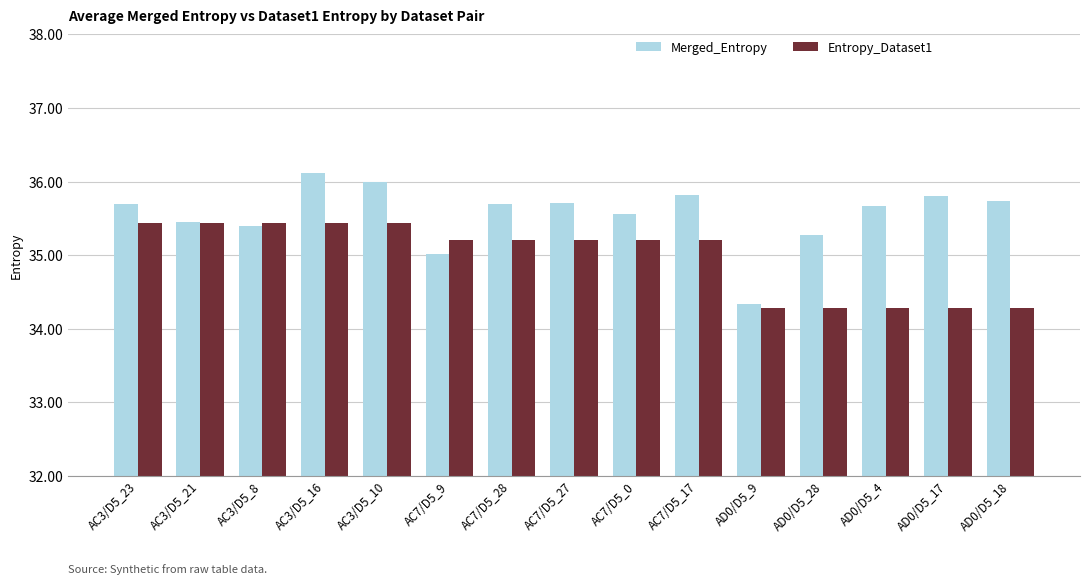

Reading left to right, list all the values displayed in this chart.

Merged_Entropy: AC3/D5_23=35.7	AC3/D5_21=35.5	AC3/D5_8=35.4	AC3/D5_16=36.1	AC3/D5_10=36.0	AC7/D5_9=35.0	AC7/D5_28=35.7	AC7/D5_27=35.7	AC7/D5_0=35.6	AC7/D5_17=35.8	AD0/D5_9=34.3	AD0/D5_28=35.3	AD0/D5_4=35.7	AD0/D5_17=35.8	AD0/D5_18=35.7
Entropy_Dataset1: AC3/D5_23=35.4	AC3/D5_21=35.4	AC3/D5_8=35.4	AC3/D5_16=35.4	AC3/D5_10=35.4	AC7/D5_9=35.2	AC7/D5_28=35.2	AC7/D5_27=35.2	AC7/D5_0=35.2	AC7/D5_17=35.2	AD0/D5_9=34.3	AD0/D5_28=34.3	AD0/D5_4=34.3	AD0/D5_17=34.3	AD0/D5_18=34.3